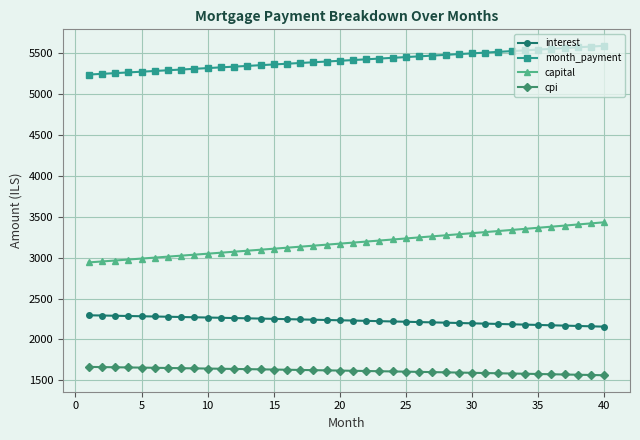

Which series has the largest range (max minus min)?

capital